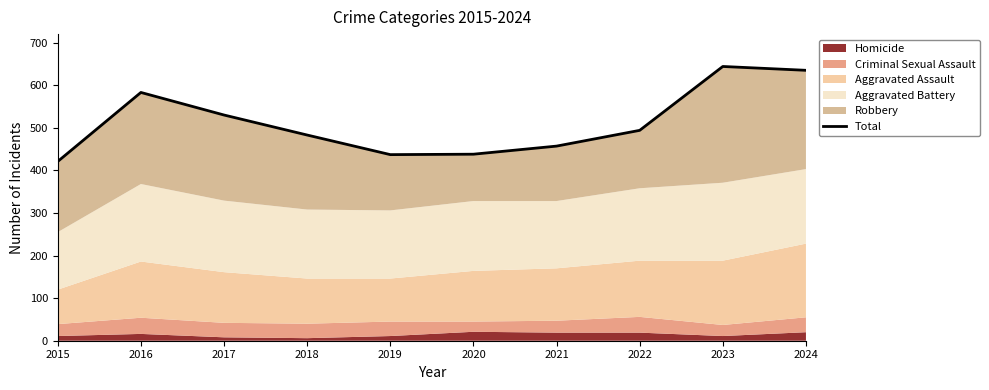

Reading left to right, list all the values displayed in this chart.

2015=421	2016=583	2017=530	2018=483	2019=437	2020=438	2021=457	2022=494	2023=644	2024=635